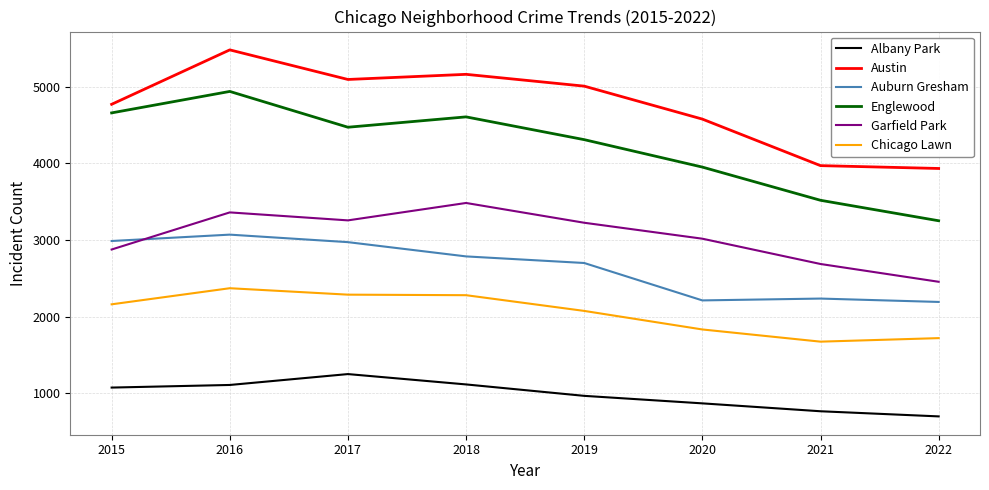

What are all the series names shown in the legend?

Albany Park, Austin, Auburn Gresham, Englewood, Garfield Park, Chicago Lawn